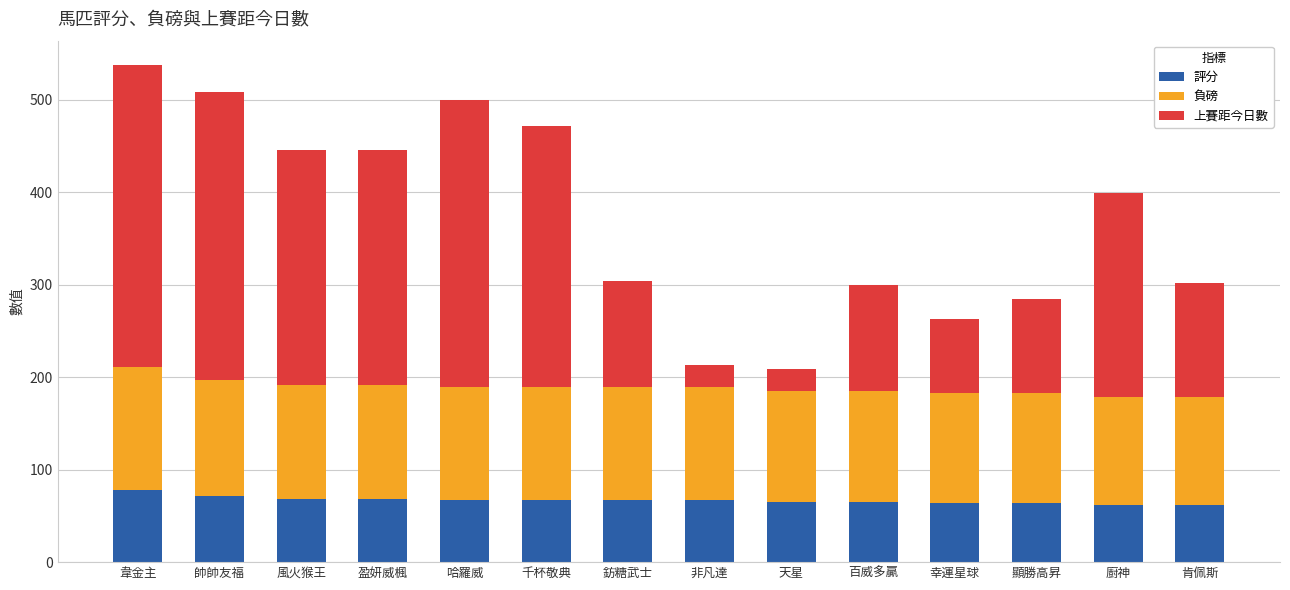

Is it true that 評分 equals 64 at 顯勝高昇?

True